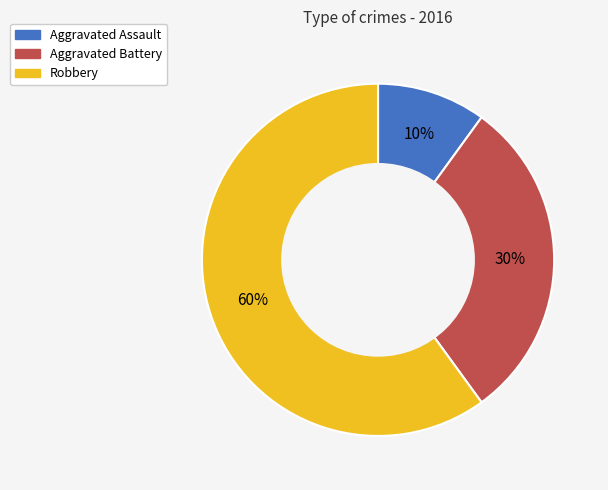

Is the sum of Aggravated Battery and Aggravated Assault greater than half?

No